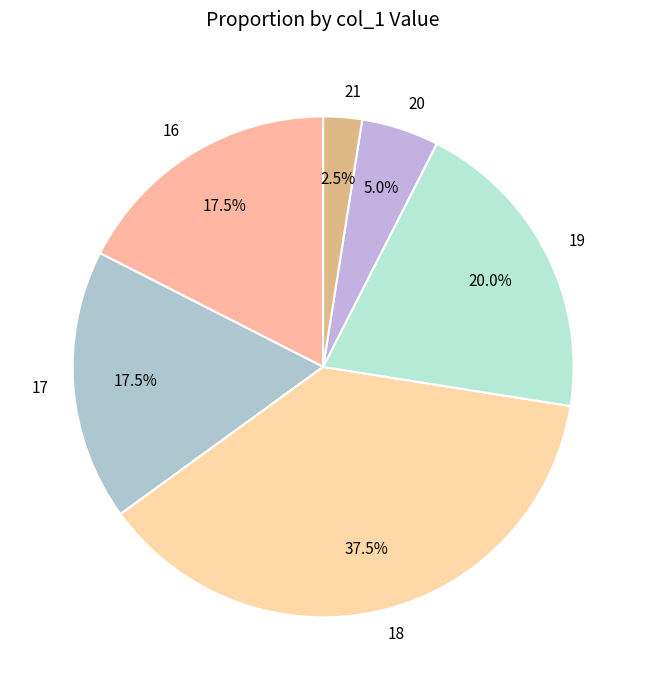

Combined, do 16 and 18 account for over 50%?

Yes